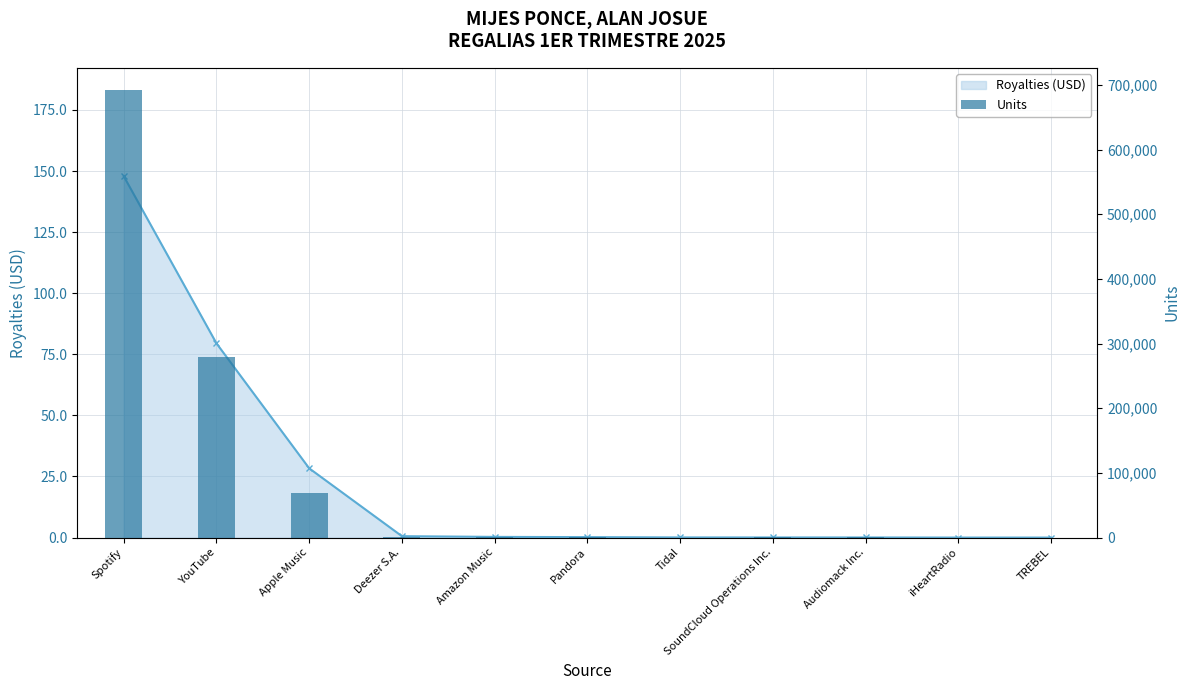

What is the sum of all Royalties (USD) - line values?

256.9